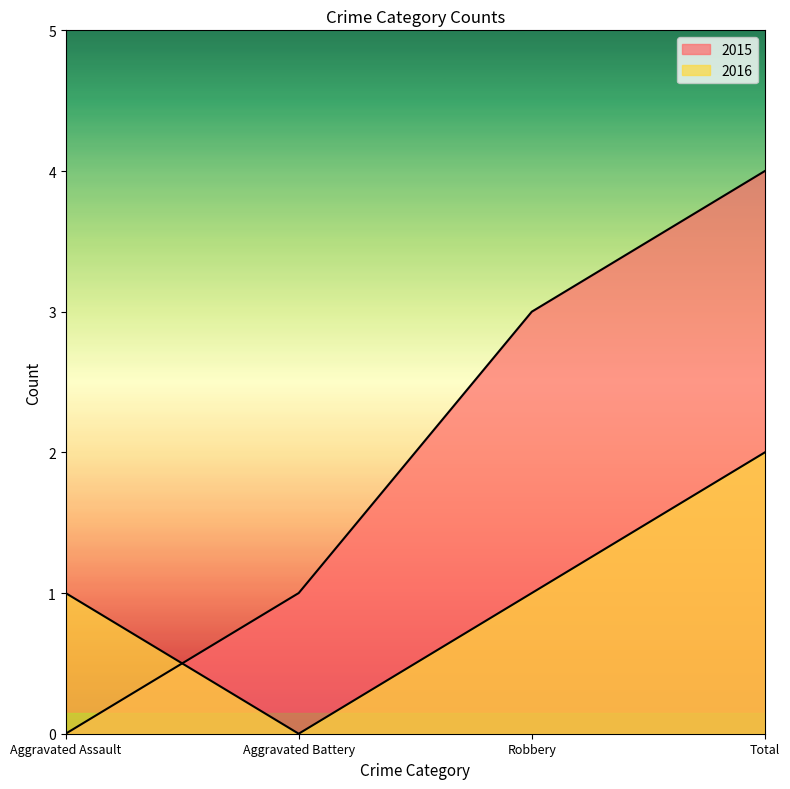

What is the difference between the highest and lowest values at Total?

2